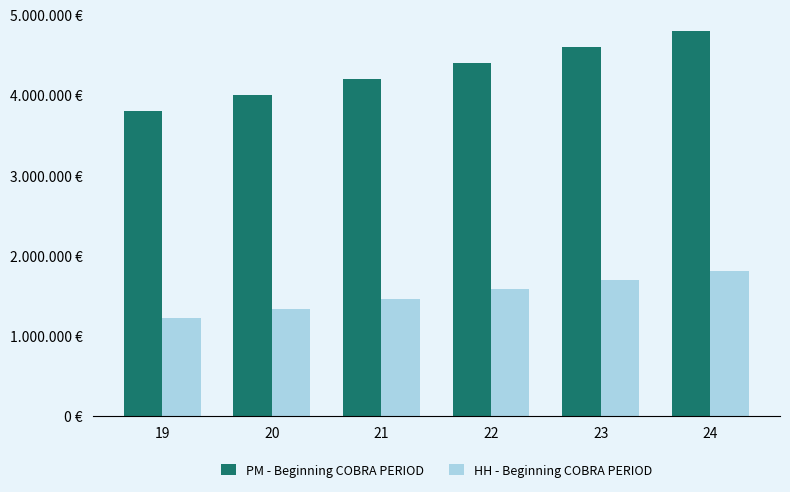

Reading left to right, transcribe all the data shown in this chart.

PM - Beginning COBRA PERIOD: 19=3800000.0	20=4000000.0	21=4200000.0	22=4400000.0	23=4600000.0	24=4800000.0
HH - Beginning COBRA PERIOD: 19=1217142.9	20=1337142.9	21=1457142.9	22=1577142.9	23=1697142.9	24=1800000.0